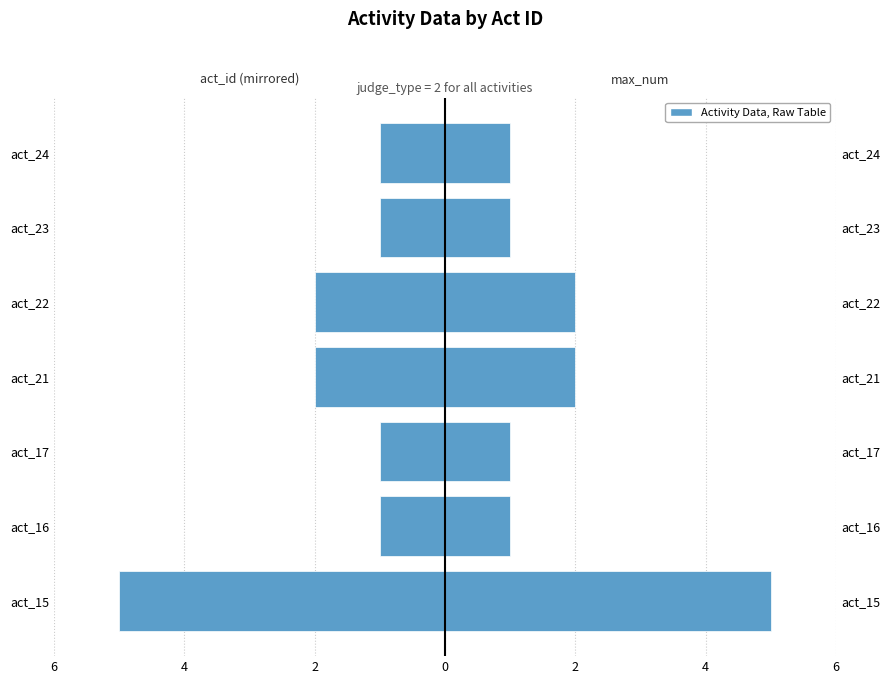

True or false: max_num has a value of 2 at act_24.

False